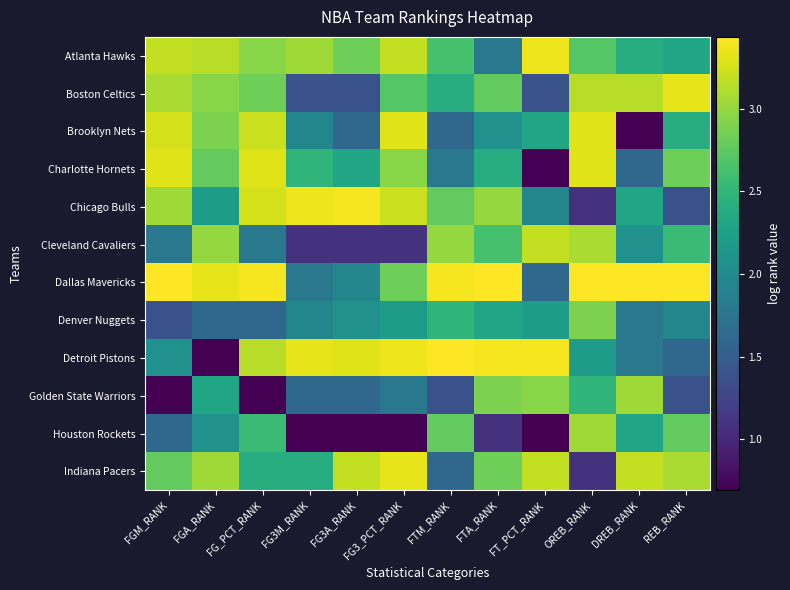

Reading left to right, what are all the values shown in this chart?

Atlanta Hawks: FGM_RANK=3.2	FGA_RANK=3.1	FG_PCT_RANK=2.9	FG3M_RANK=3.0	FG3A_RANK=2.8	FG3_PCT_RANK=3.2	FTM_RANK=2.6	FTA_RANK=1.8	FT_PCT_RANK=3.4	OREB_RANK=2.7	DREB_RANK=2.4	REB_RANK=2.3
Boston Celtics: FGM_RANK=3.1	FGA_RANK=2.9	FG_PCT_RANK=2.8	FG3M_RANK=1.4	FG3A_RANK=1.4	FG3_PCT_RANK=2.7	FTM_RANK=2.4	FTA_RANK=2.8	FT_PCT_RANK=1.4	OREB_RANK=3.1	DREB_RANK=3.1	REB_RANK=3.3
Brooklyn Nets: FGM_RANK=3.3	FGA_RANK=2.9	FG_PCT_RANK=3.2	FG3M_RANK=1.9	FG3A_RANK=1.6	FG3_PCT_RANK=3.3	FTM_RANK=1.6	FTA_RANK=2.1	FT_PCT_RANK=2.3	OREB_RANK=3.3	DREB_RANK=0.7	REB_RANK=2.4
Charlotte Hornets: FGM_RANK=3.3	FGA_RANK=2.8	FG_PCT_RANK=3.3	FG3M_RANK=2.5	FG3A_RANK=2.3	FG3_PCT_RANK=2.9	FTM_RANK=1.8	FTA_RANK=2.4	FT_PCT_RANK=0.7	OREB_RANK=3.3	DREB_RANK=1.6	REB_RANK=2.8
Chicago Bulls: FGM_RANK=3.0	FGA_RANK=2.2	FG_PCT_RANK=3.3	FG3M_RANK=3.4	FG3A_RANK=3.4	FG3_PCT_RANK=3.2	FTM_RANK=2.8	FTA_RANK=3.0	FT_PCT_RANK=1.9	OREB_RANK=1.1	DREB_RANK=2.3	REB_RANK=1.4
Cleveland Cavaliers: FGM_RANK=1.8	FGA_RANK=3.0	FG_PCT_RANK=1.8	FG3M_RANK=1.1	FG3A_RANK=1.1	FG3_PCT_RANK=1.1	FTM_RANK=3.0	FTA_RANK=2.6	FT_PCT_RANK=3.2	OREB_RANK=3.1	DREB_RANK=2.1	REB_RANK=2.6
Dallas Mavericks: FGM_RANK=3.4	FGA_RANK=3.3	FG_PCT_RANK=3.4	FG3M_RANK=1.8	FG3A_RANK=1.9	FG3_PCT_RANK=2.8	FTM_RANK=3.4	FTA_RANK=3.4	FT_PCT_RANK=1.6	OREB_RANK=3.4	DREB_RANK=3.4	REB_RANK=3.4
Denver Nuggets: FGM_RANK=1.4	FGA_RANK=1.6	FG_PCT_RANK=1.6	FG3M_RANK=1.9	FG3A_RANK=2.1	FG3_PCT_RANK=2.2	FTM_RANK=2.5	FTA_RANK=2.3	FT_PCT_RANK=2.2	OREB_RANK=2.9	DREB_RANK=1.8	REB_RANK=1.9
Detroit Pistons: FGM_RANK=2.1	FGA_RANK=0.7	FG_PCT_RANK=3.1	FG3M_RANK=3.3	FG3A_RANK=3.3	FG3_PCT_RANK=3.4	FTM_RANK=3.4	FTA_RANK=3.4	FT_PCT_RANK=3.4	OREB_RANK=2.2	DREB_RANK=1.8	REB_RANK=1.6
Golden State Warriors: FGM_RANK=0.7	FGA_RANK=2.3	FG_PCT_RANK=0.7	FG3M_RANK=1.6	FG3A_RANK=1.6	FG3_PCT_RANK=1.8	FTM_RANK=1.4	FTA_RANK=2.9	FT_PCT_RANK=2.9	OREB_RANK=2.5	DREB_RANK=3.0	REB_RANK=1.4
Houston Rockets: FGM_RANK=1.6	FGA_RANK=2.1	FG_PCT_RANK=2.6	FG3M_RANK=0.7	FG3A_RANK=0.7	FG3_PCT_RANK=0.7	FTM_RANK=2.8	FTA_RANK=1.1	FT_PCT_RANK=0.7	OREB_RANK=3.0	DREB_RANK=2.3	REB_RANK=2.8
Indiana Pacers: FGM_RANK=2.8	FGA_RANK=3.0	FG_PCT_RANK=2.4	FG3M_RANK=2.4	FG3A_RANK=3.2	FG3_PCT_RANK=3.3	FTM_RANK=1.6	FTA_RANK=2.8	FT_PCT_RANK=3.2	OREB_RANK=1.1	DREB_RANK=3.2	REB_RANK=3.1